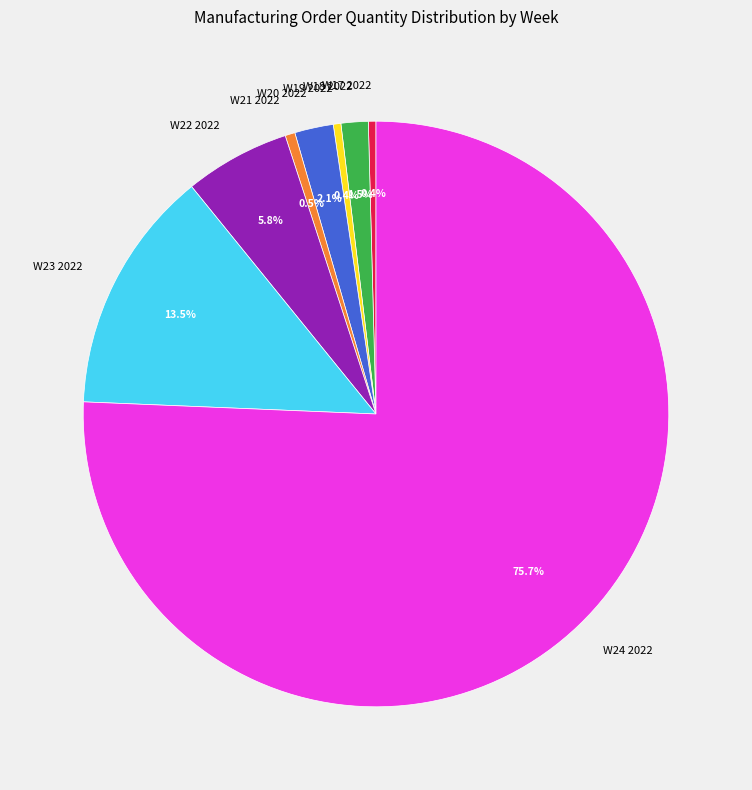

Approximately how many times larger is the value at W20 2022 compared to W18 2022?

1.4